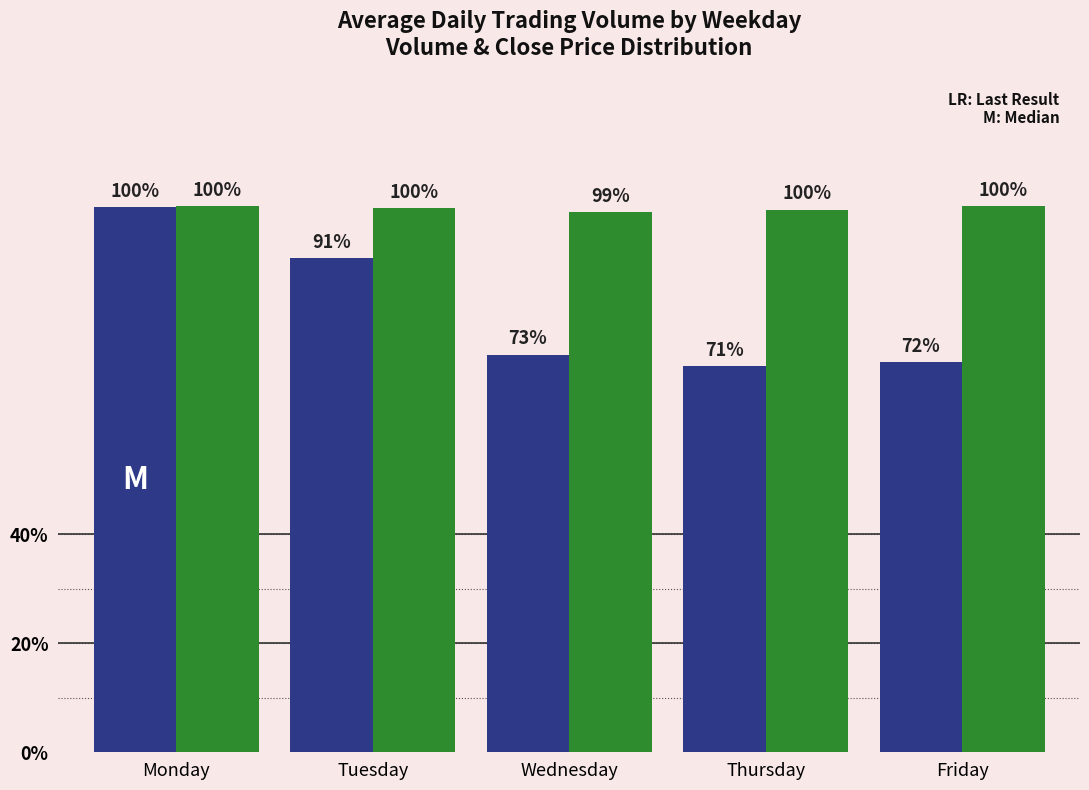

Are the bars horizontal?

No